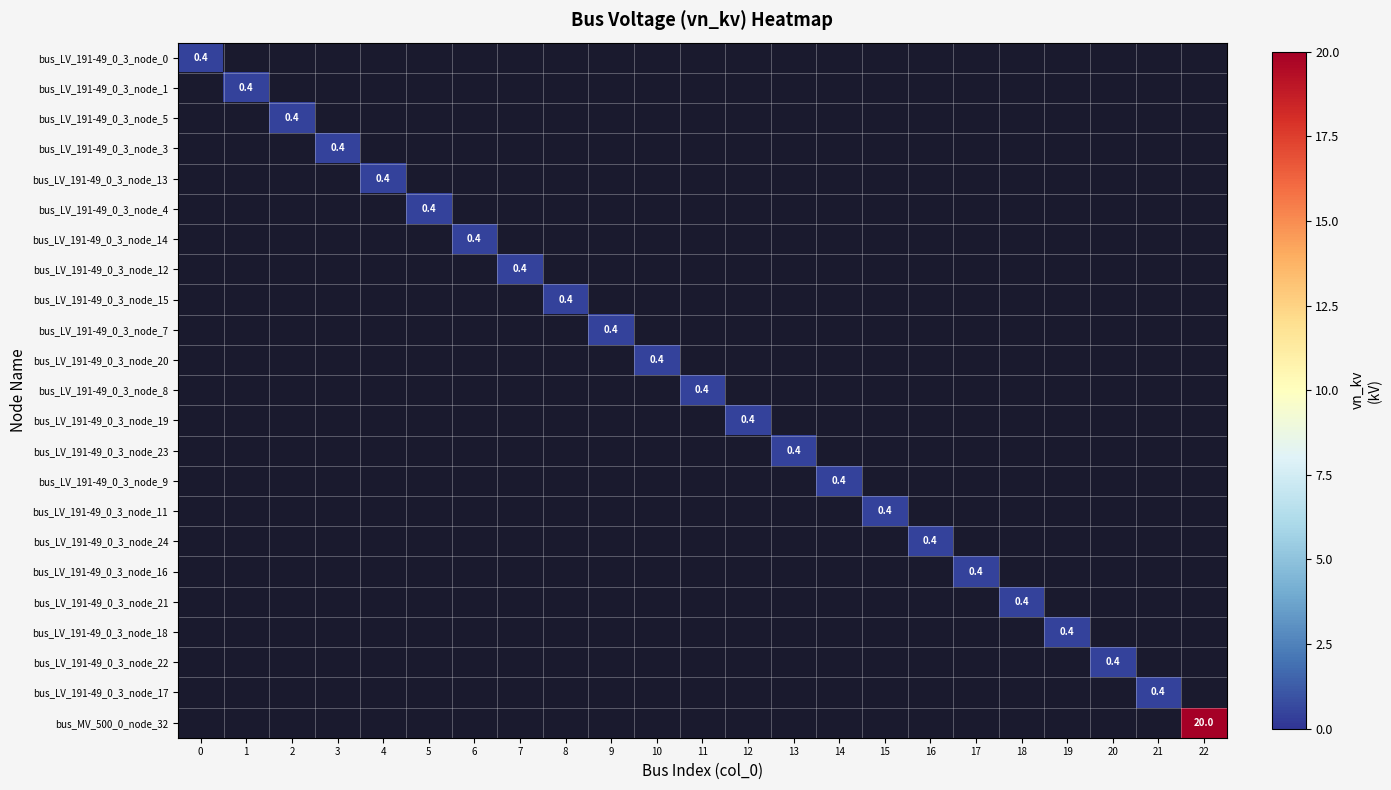

What is the minimum value shown in the chart?

0.4